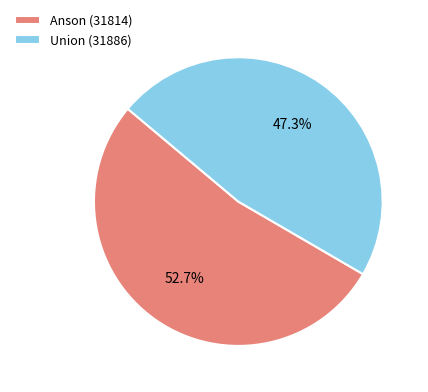

To the nearest percent, what is the combined percentage of Union (31886) and Anson (31814)?

100%